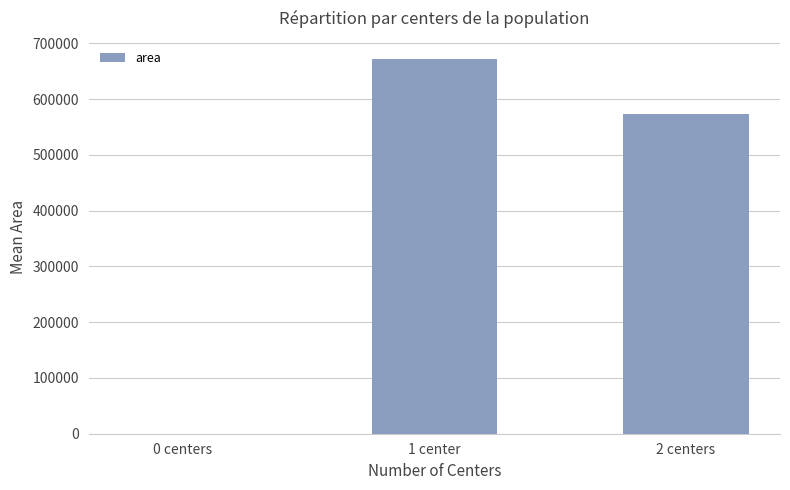

What is the average value?

414986.1